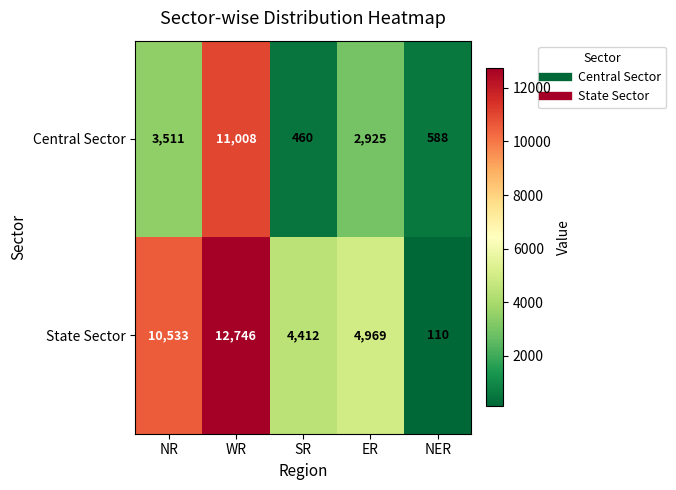

The value of Central Sector at WR is 11008. True or false?

True